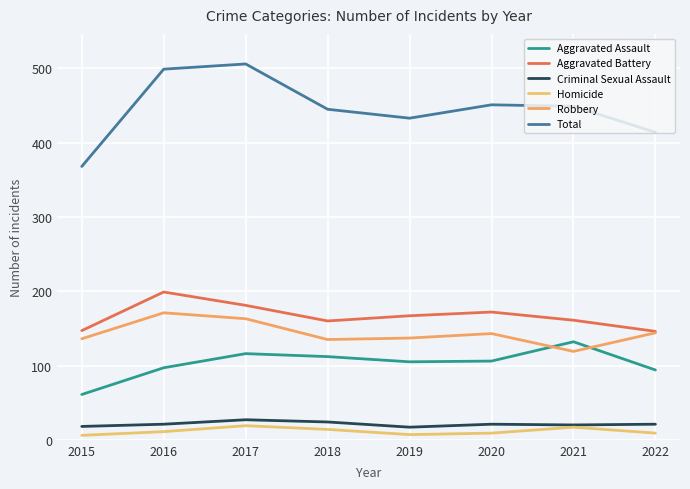

What is the value of the Criminal Sexual Assault point at the 7th from the left?

20